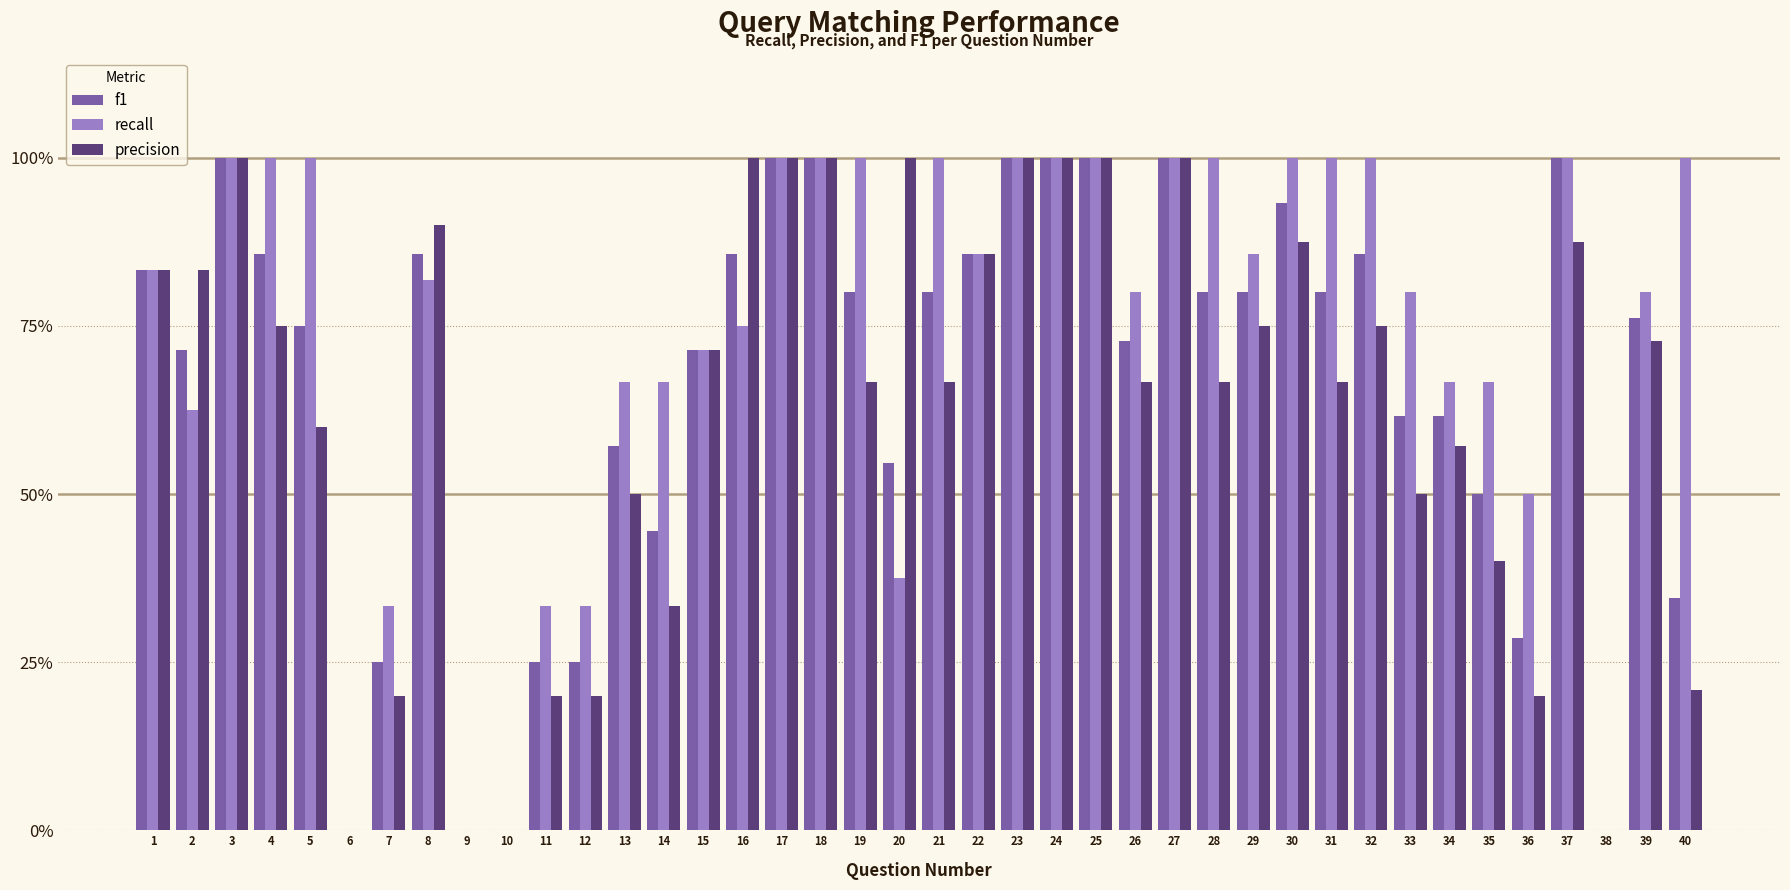

What is the maximum value shown in the chart?

1.0